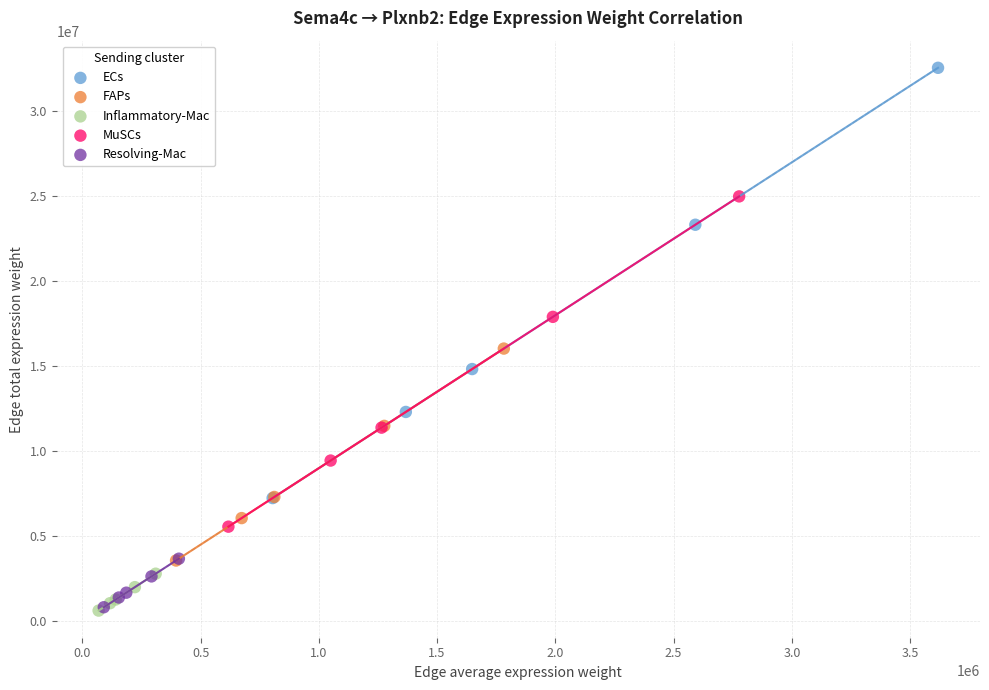

Which series has the widest spread of Y values?

ECs